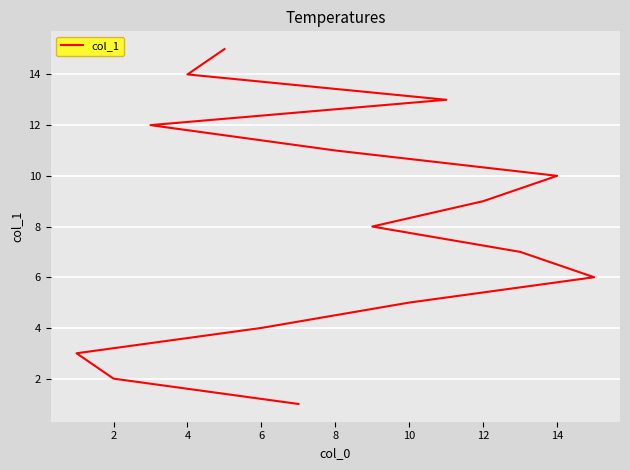

How many data points are above 8?

7